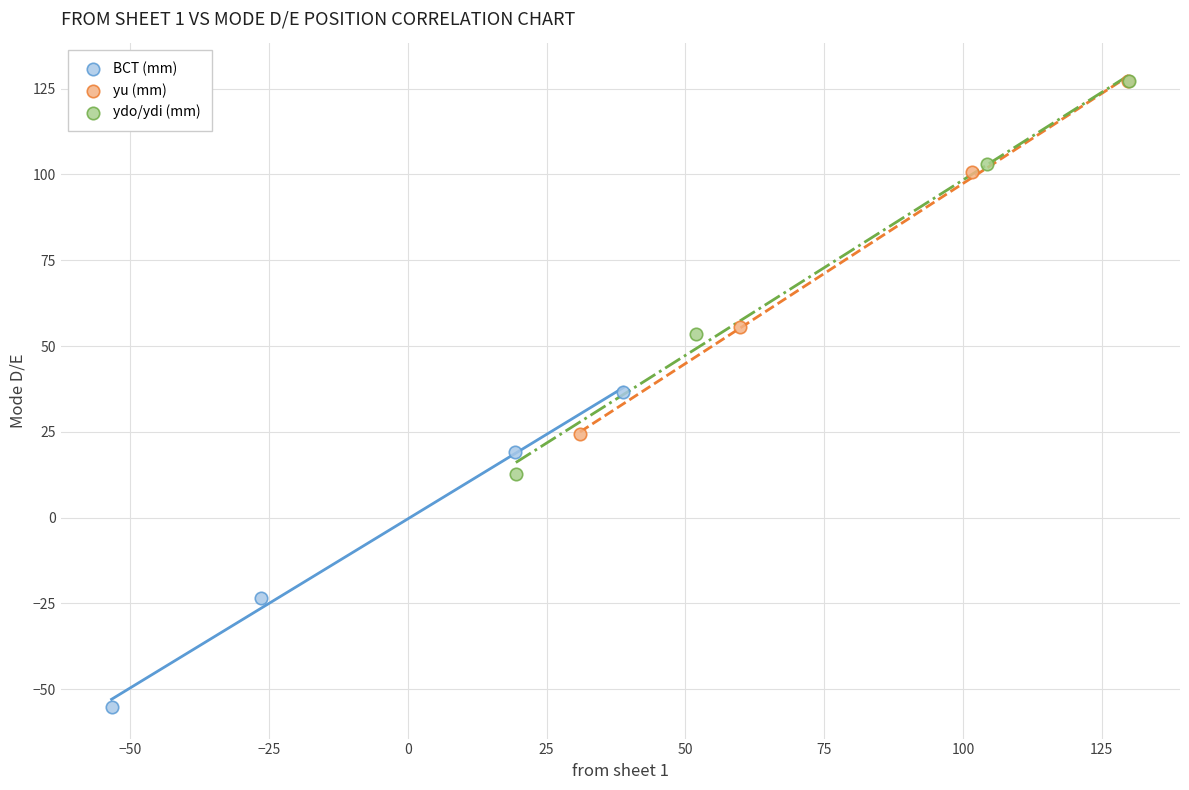

Which series contains the lowest Y value?

BCT (mm)